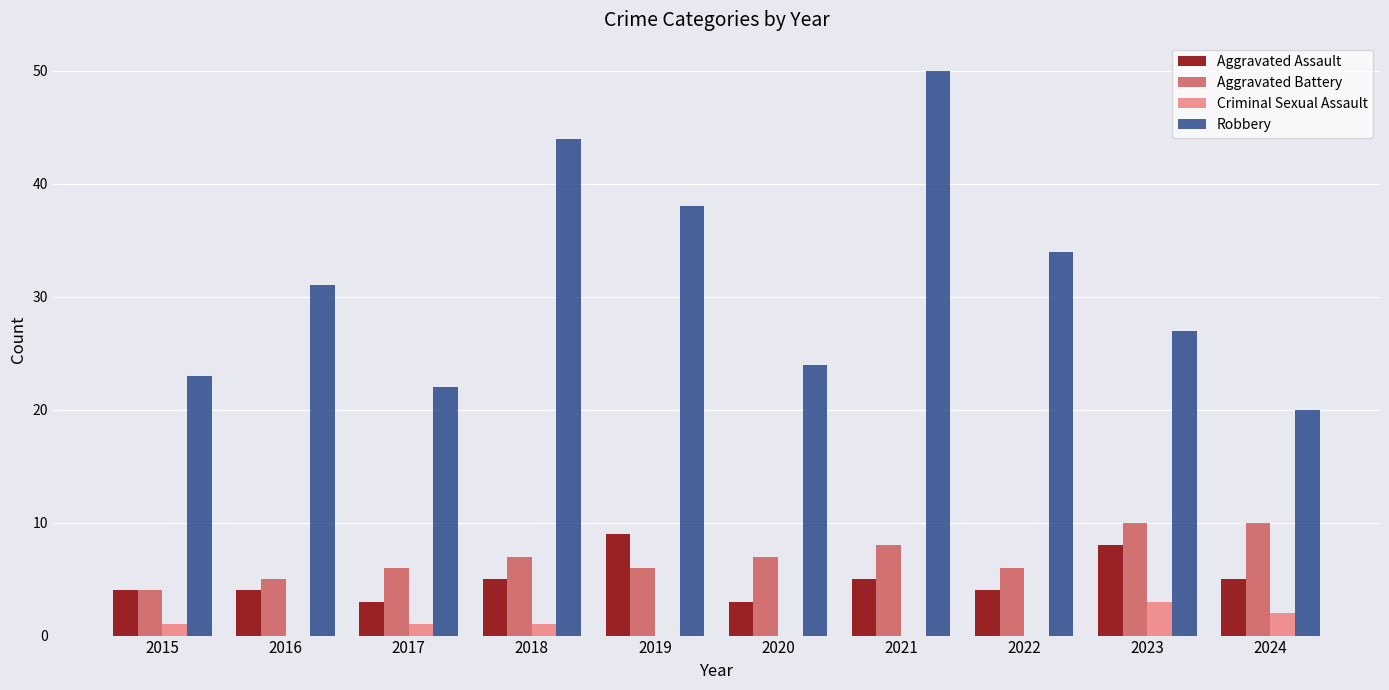

What is the average value of the Aggravated Assault series?

5